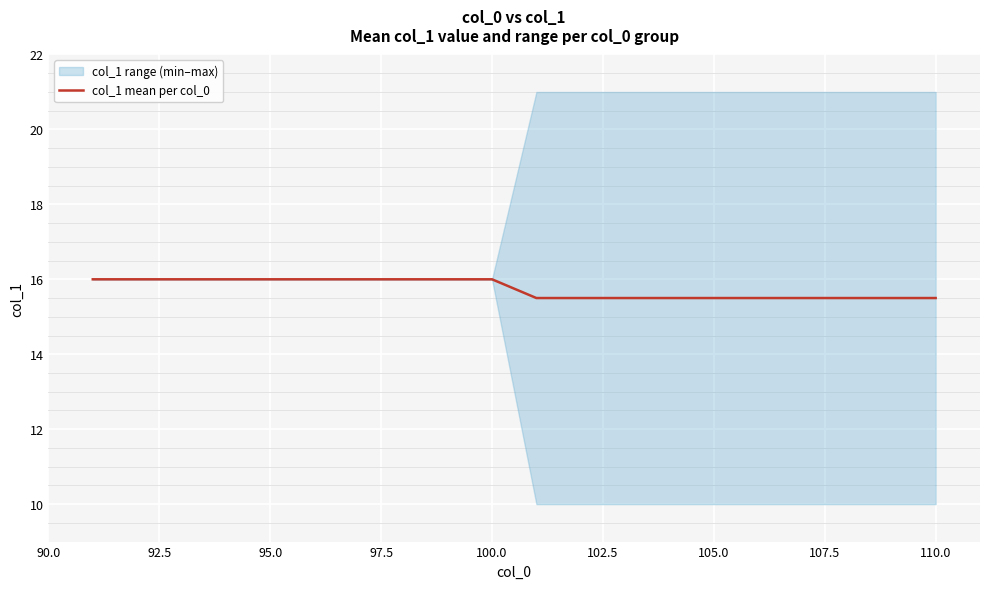

True or false: col_1 mean per col_0 has a value of 15.5 at 105.0.

True